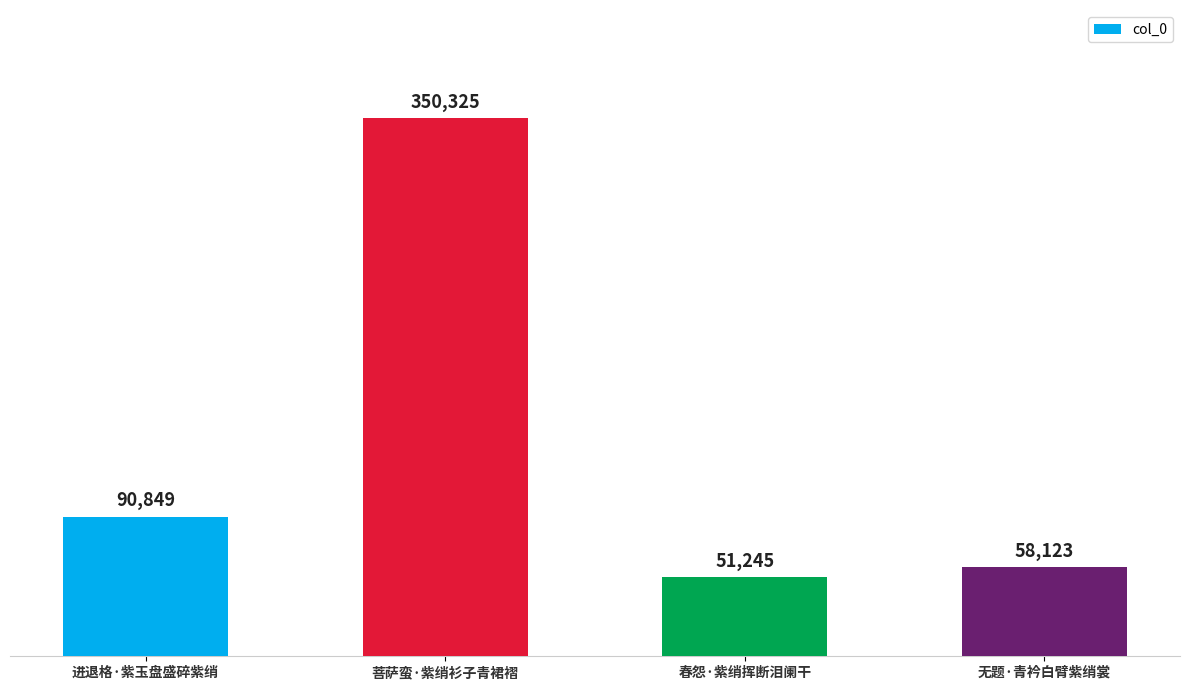

List the labels in order of value, smallest first.

春怨·紫绡挥断泪阑干, 无题·青衿白臂紫绡裳, 进退格·紫玉盘盛碎紫绡, 菩萨蛮·紫绡衫子青裙褶